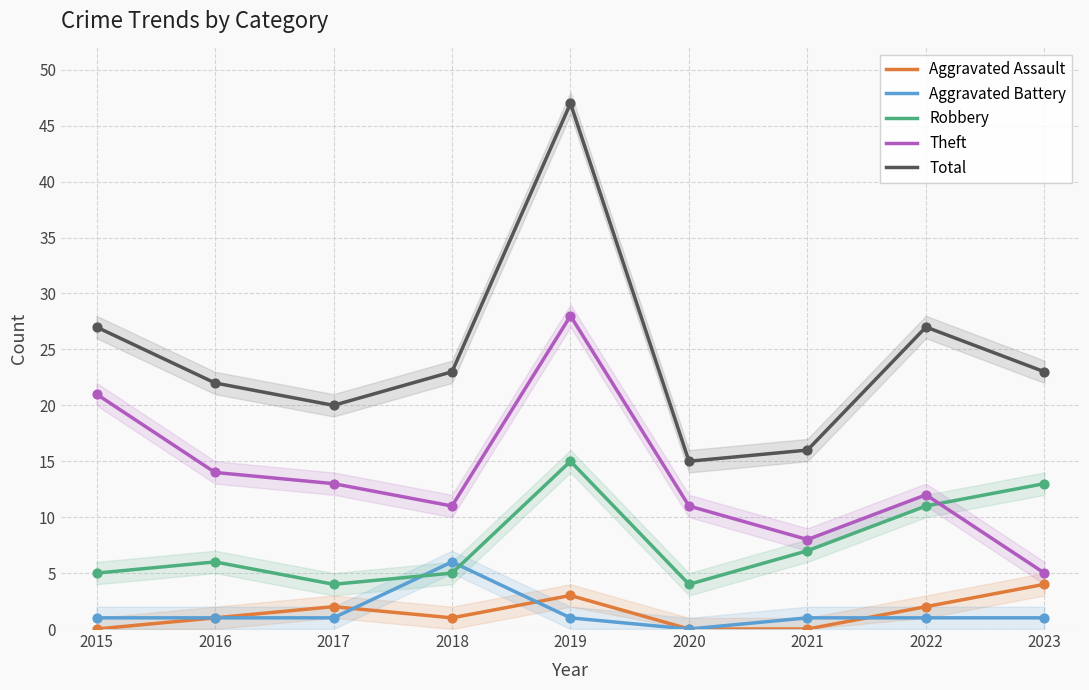

At which category is the sum across all series the highest?

2019